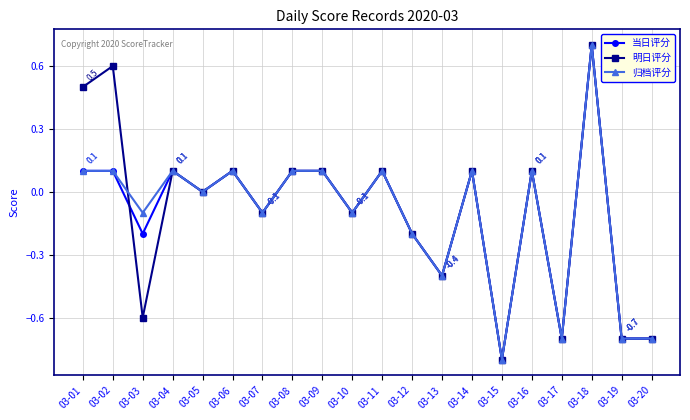

What is the value of the 当日评分 point at the 2nd from the left?

0.1